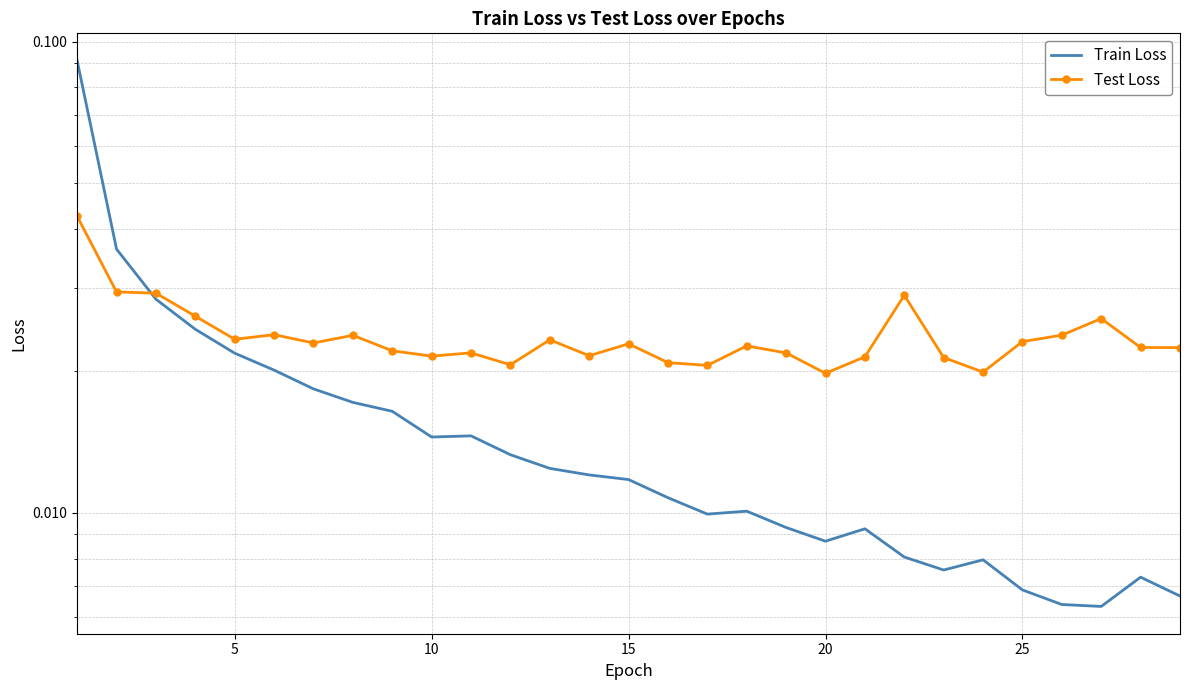

Count the number of data series in this chart.

2